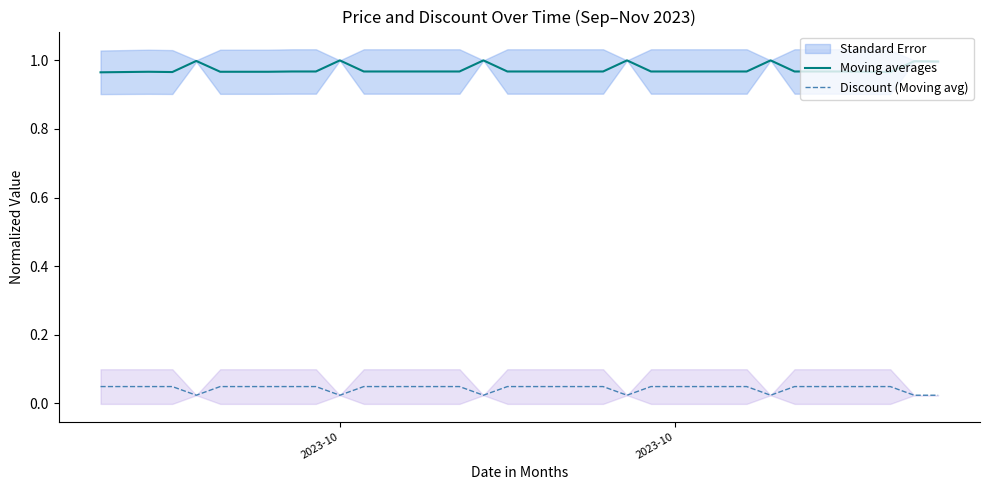

The Discount (Moving avg) series shows 0.1 at 5. True or false?

False